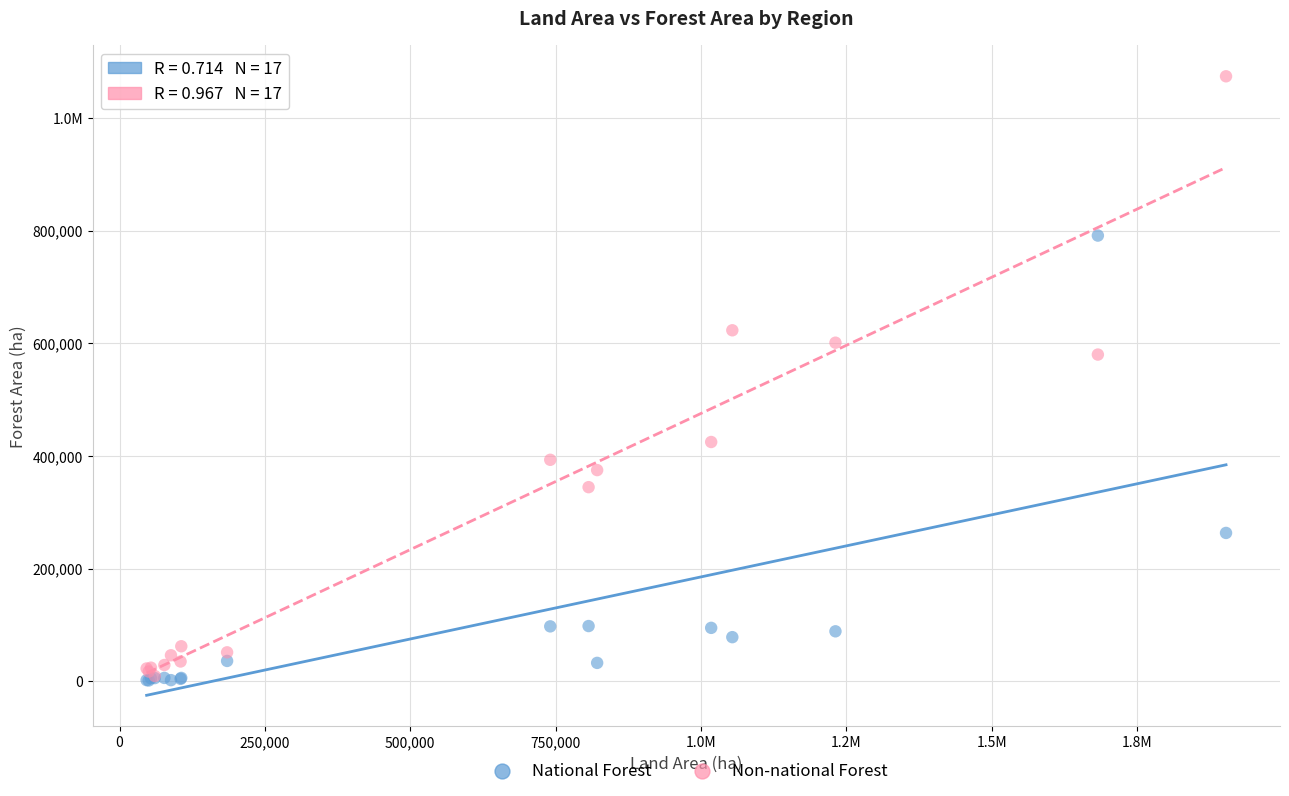

What are all the series names shown in the legend?

National Forest, Non-national Forest